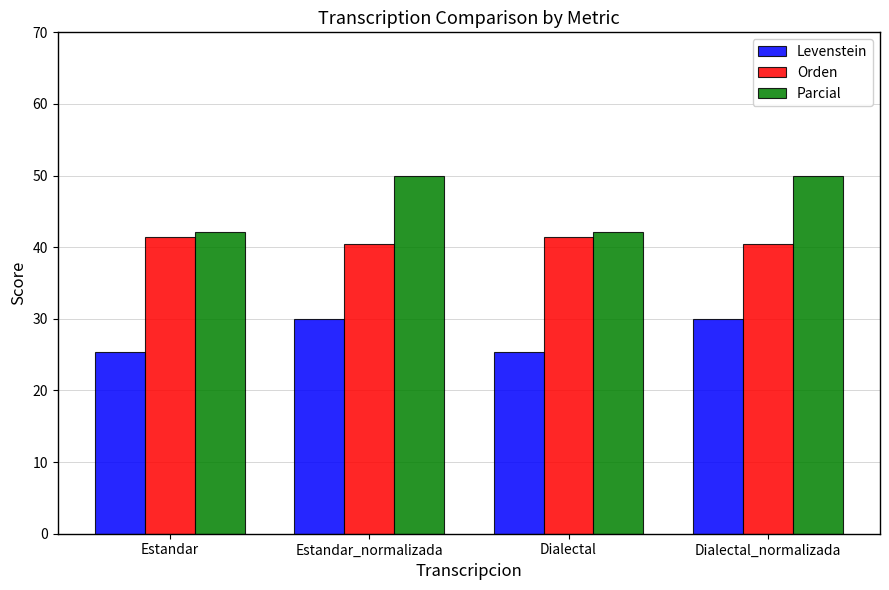

What are all the series names shown in the legend?

Levenstein, Orden, Parcial